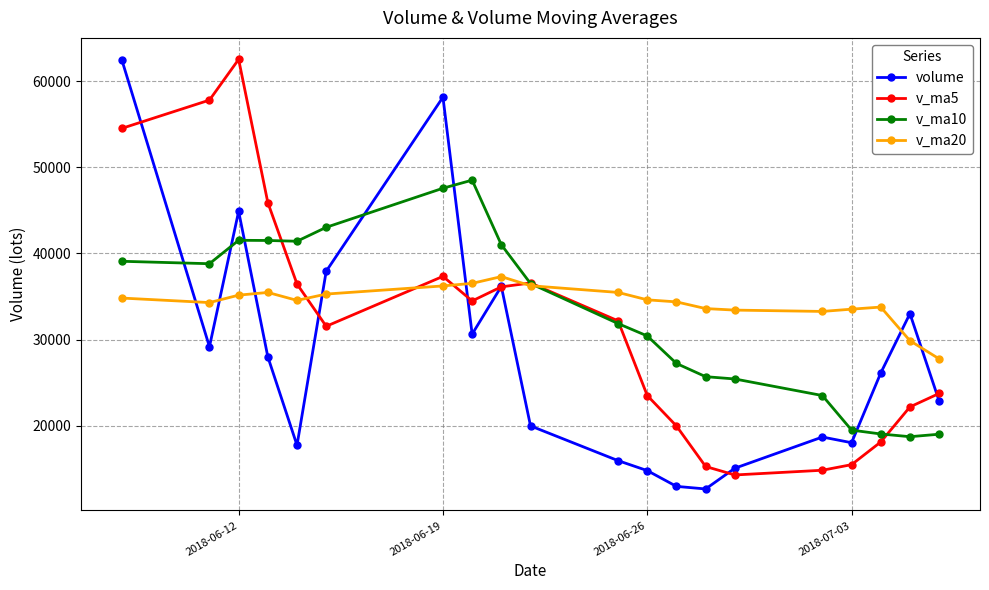

At 2018-06-12, list the series in order from largest to smallest.

v_ma5, volume, v_ma10, v_ma20